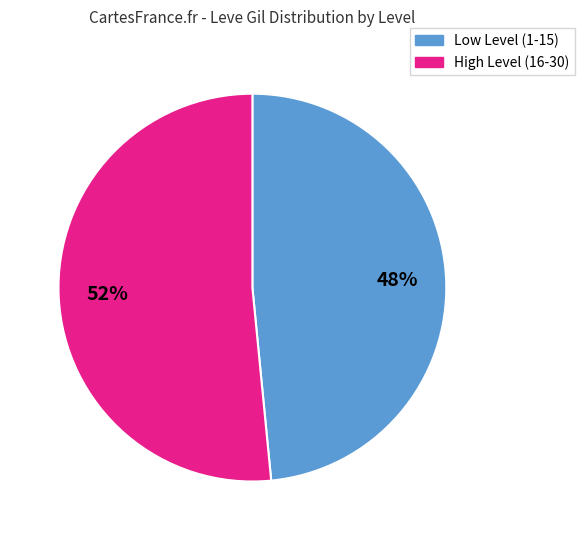

To the nearest percent, what is the average slice percentage?

50%